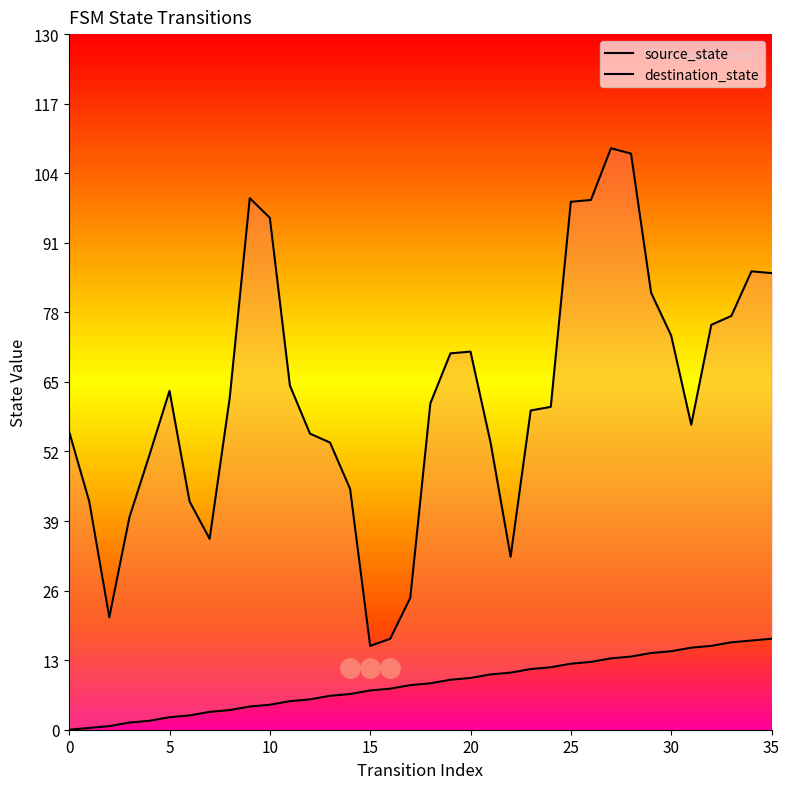

Is the value of destination_state at 25 greater than the value of source_state at 26?

Yes